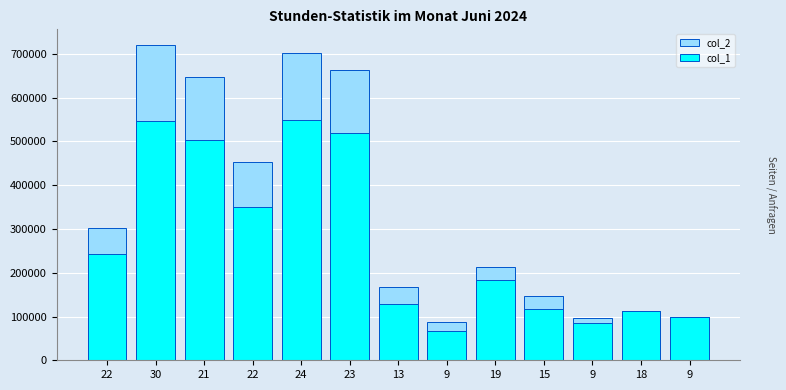

What value does the col_1 series have at 19?

183000